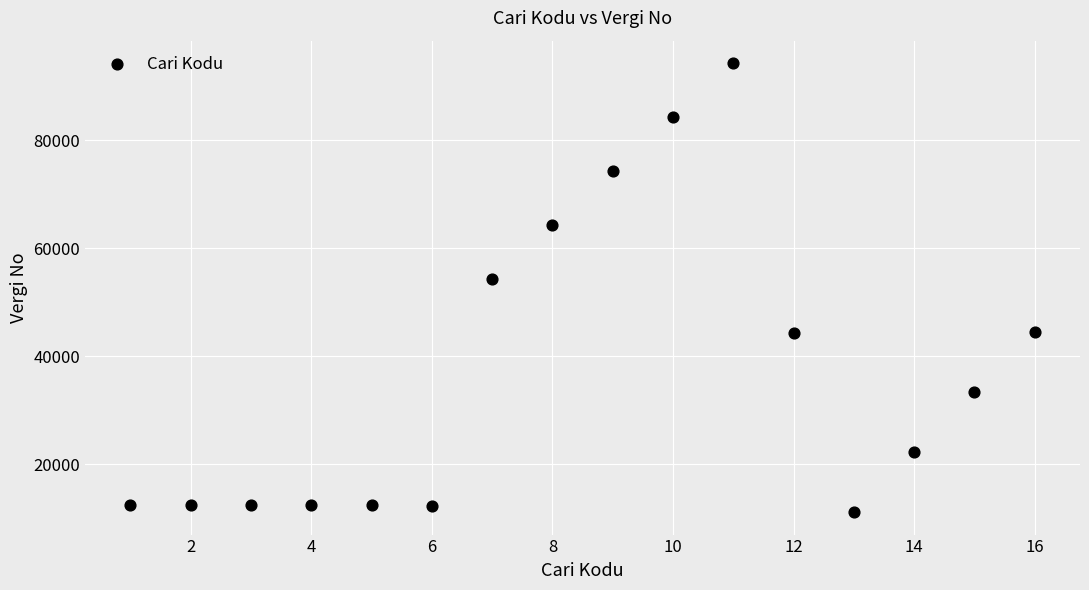

What Y value in the scatter plot is closest to 52716?

54321